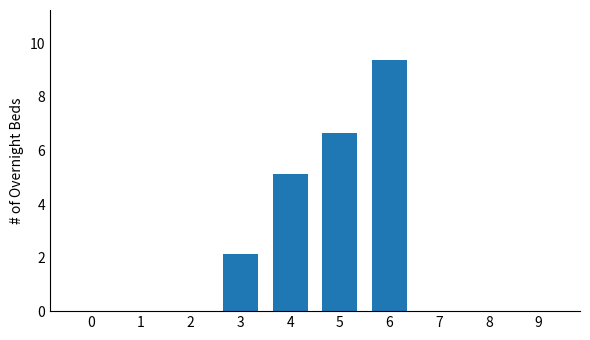

What is the change in value from 2 to 3?

+2.1